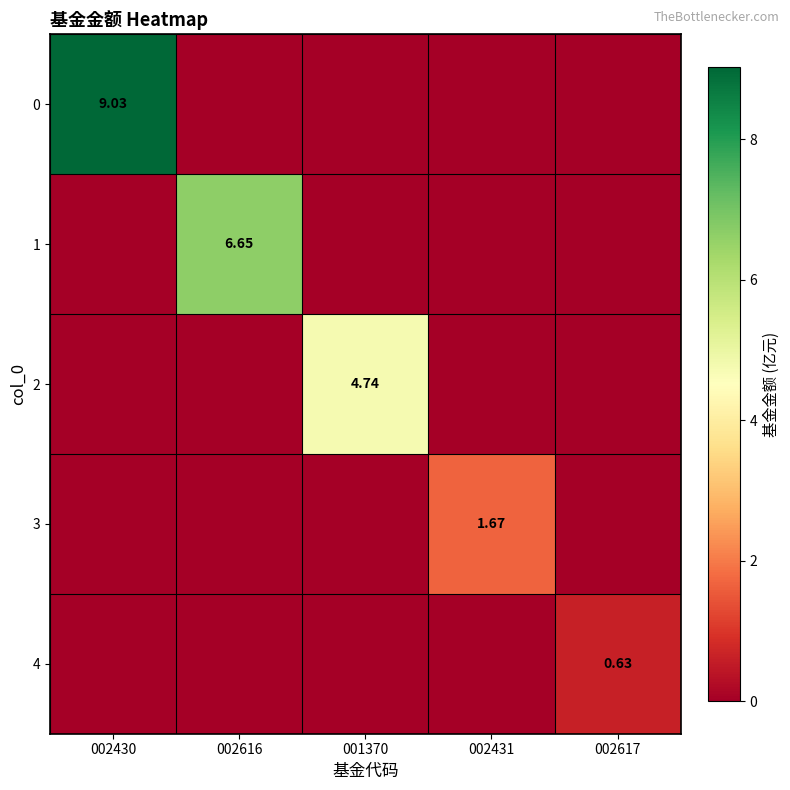

How many distinct data groups are displayed?

5